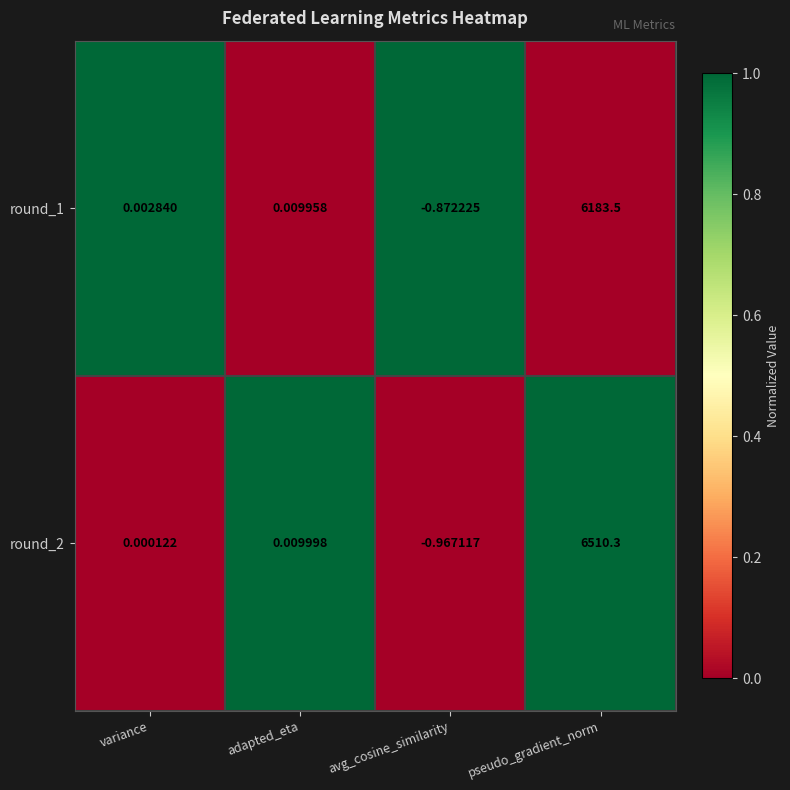

Which series changed the most between adapted_eta and pseudo_gradient_norm?

round_2